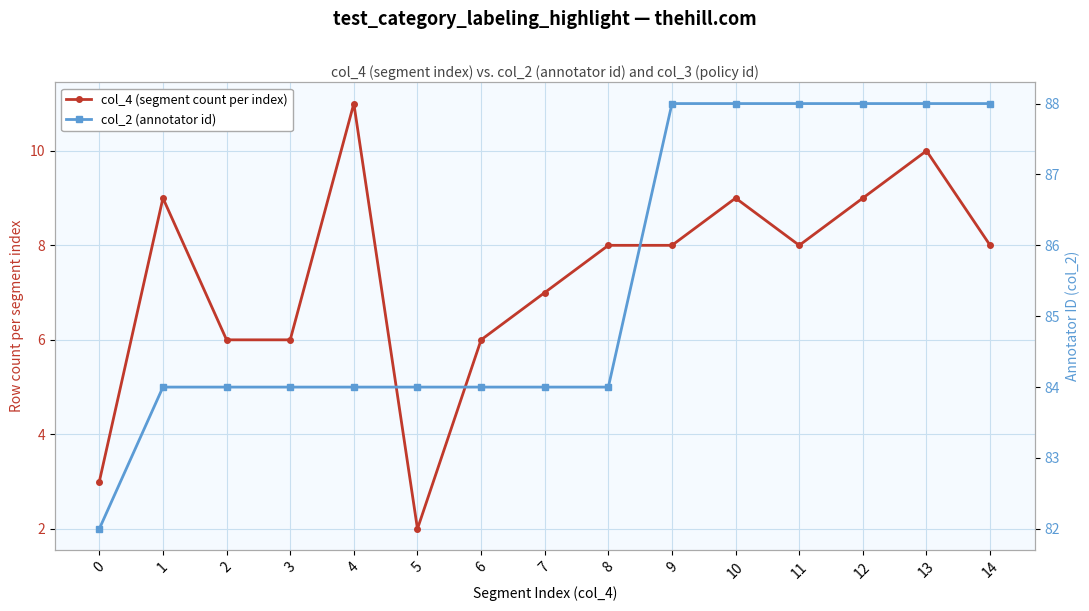

Which series has the widest spread of values?

col_4 (segment count per index)